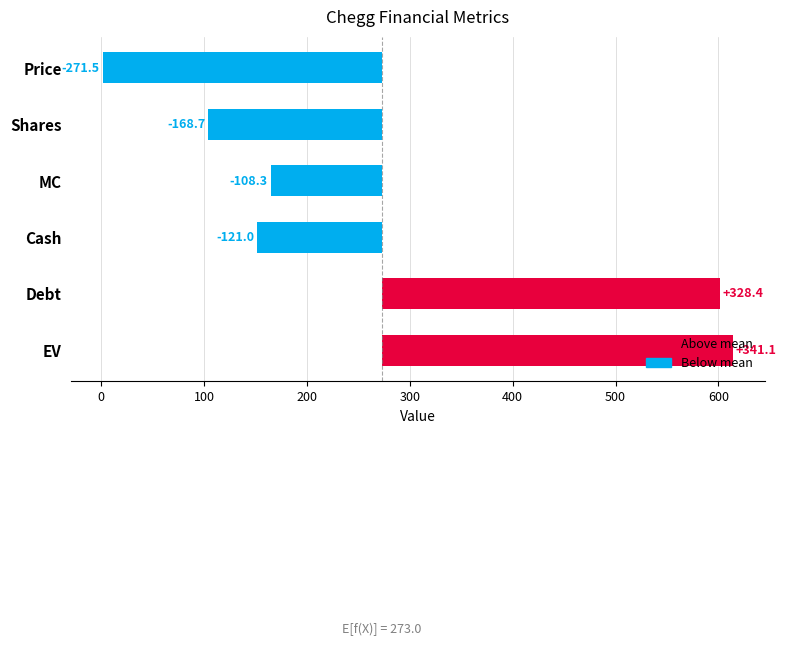

How many data points are less than -108?

4